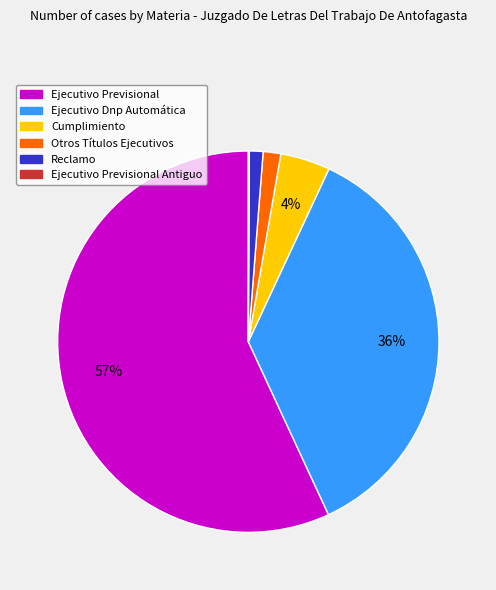

To the nearest percent, what is the average slice percentage?

17%